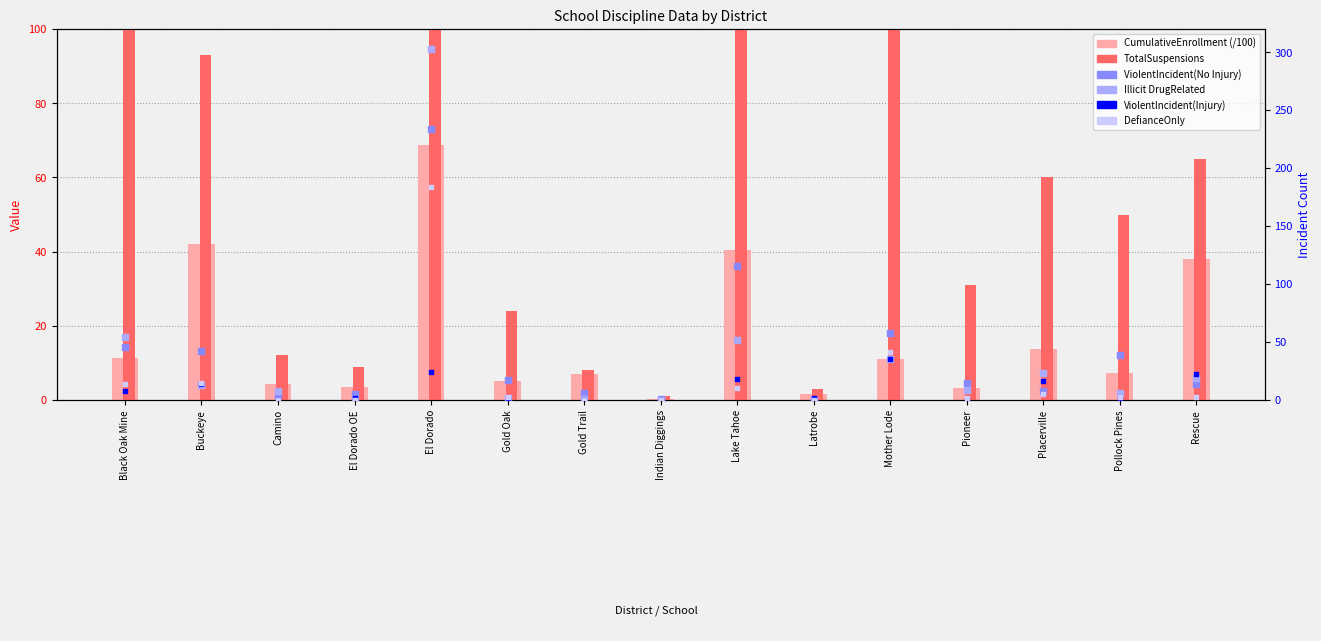

At how many categories does at least one series exceed 359?

1